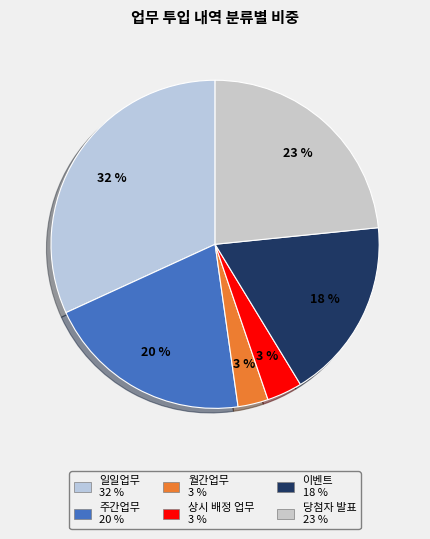

Do 이벤트 and 주간업무 together represent more than half of the pie?

No